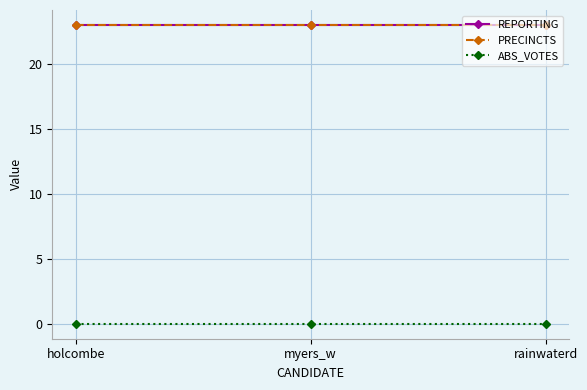

Does the chart have visible grid lines?

Yes